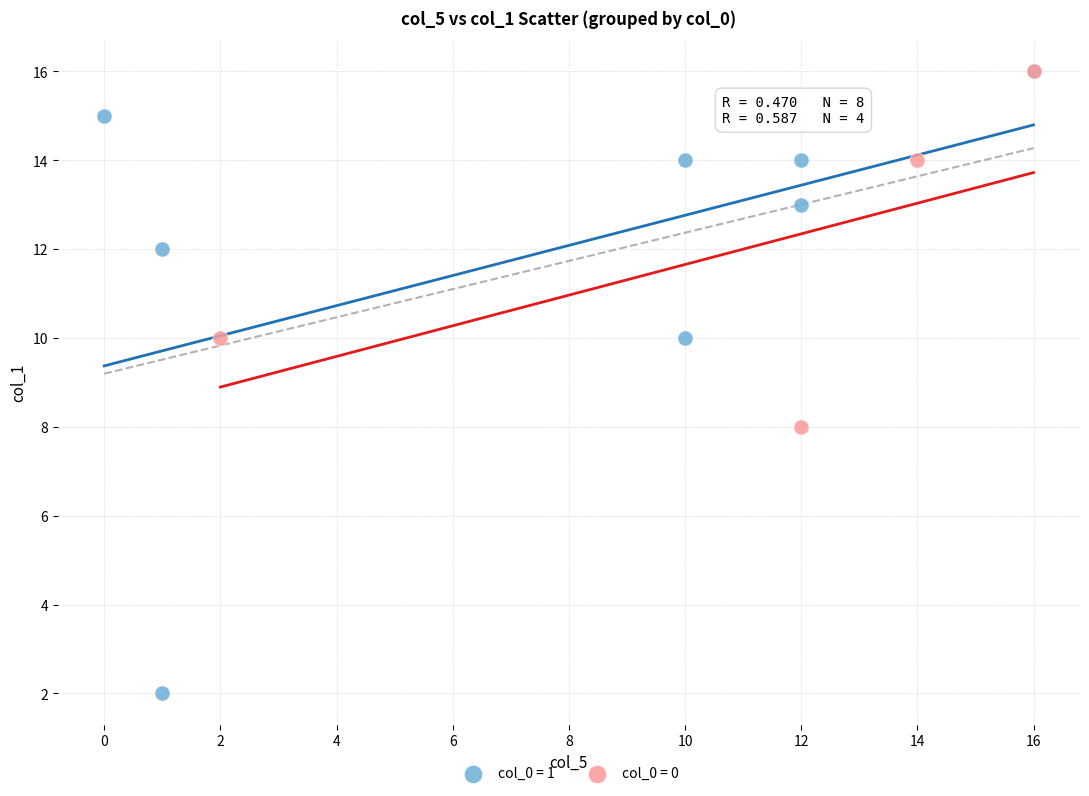

Which series has the largest Y range (max minus min)?

col_0 = 1